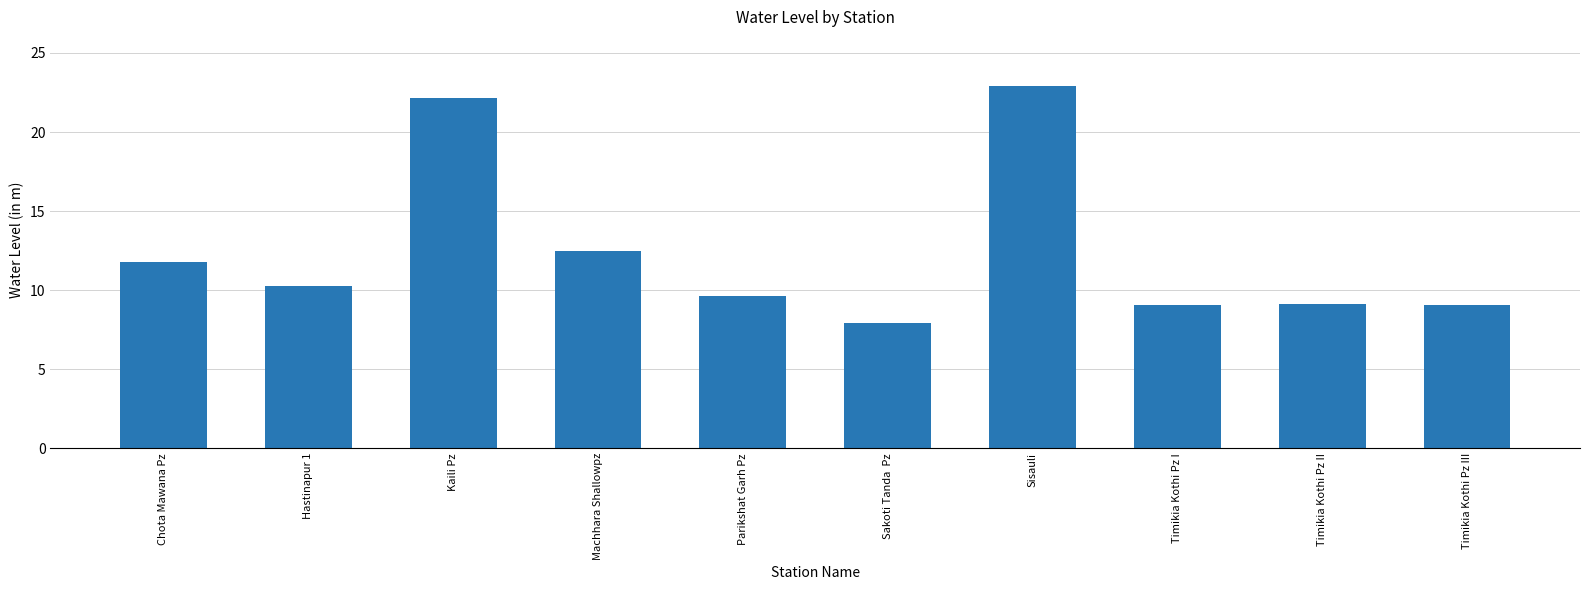

What is the label of the 1st bar from the left?

Chota Mawana Pz